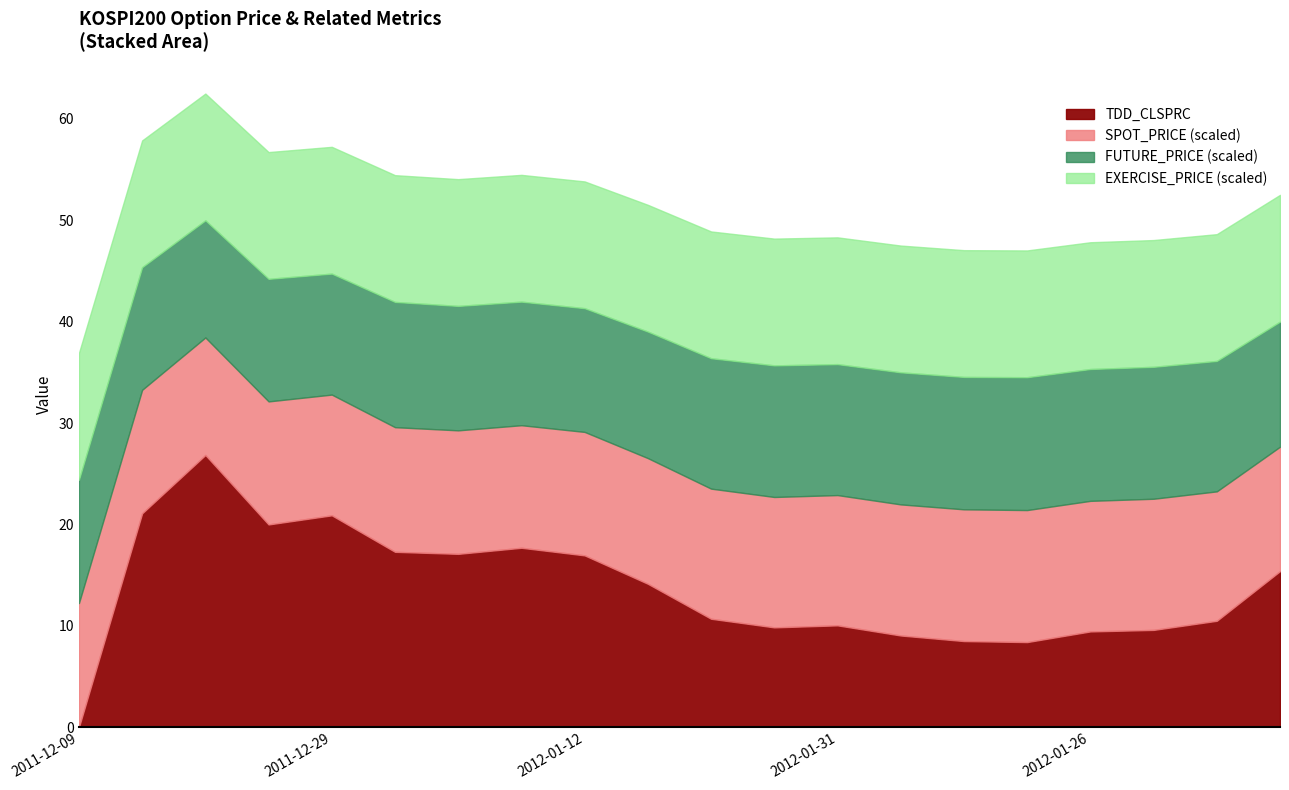

What is the difference between the highest and lowest values at 2012-01-03?

232.7